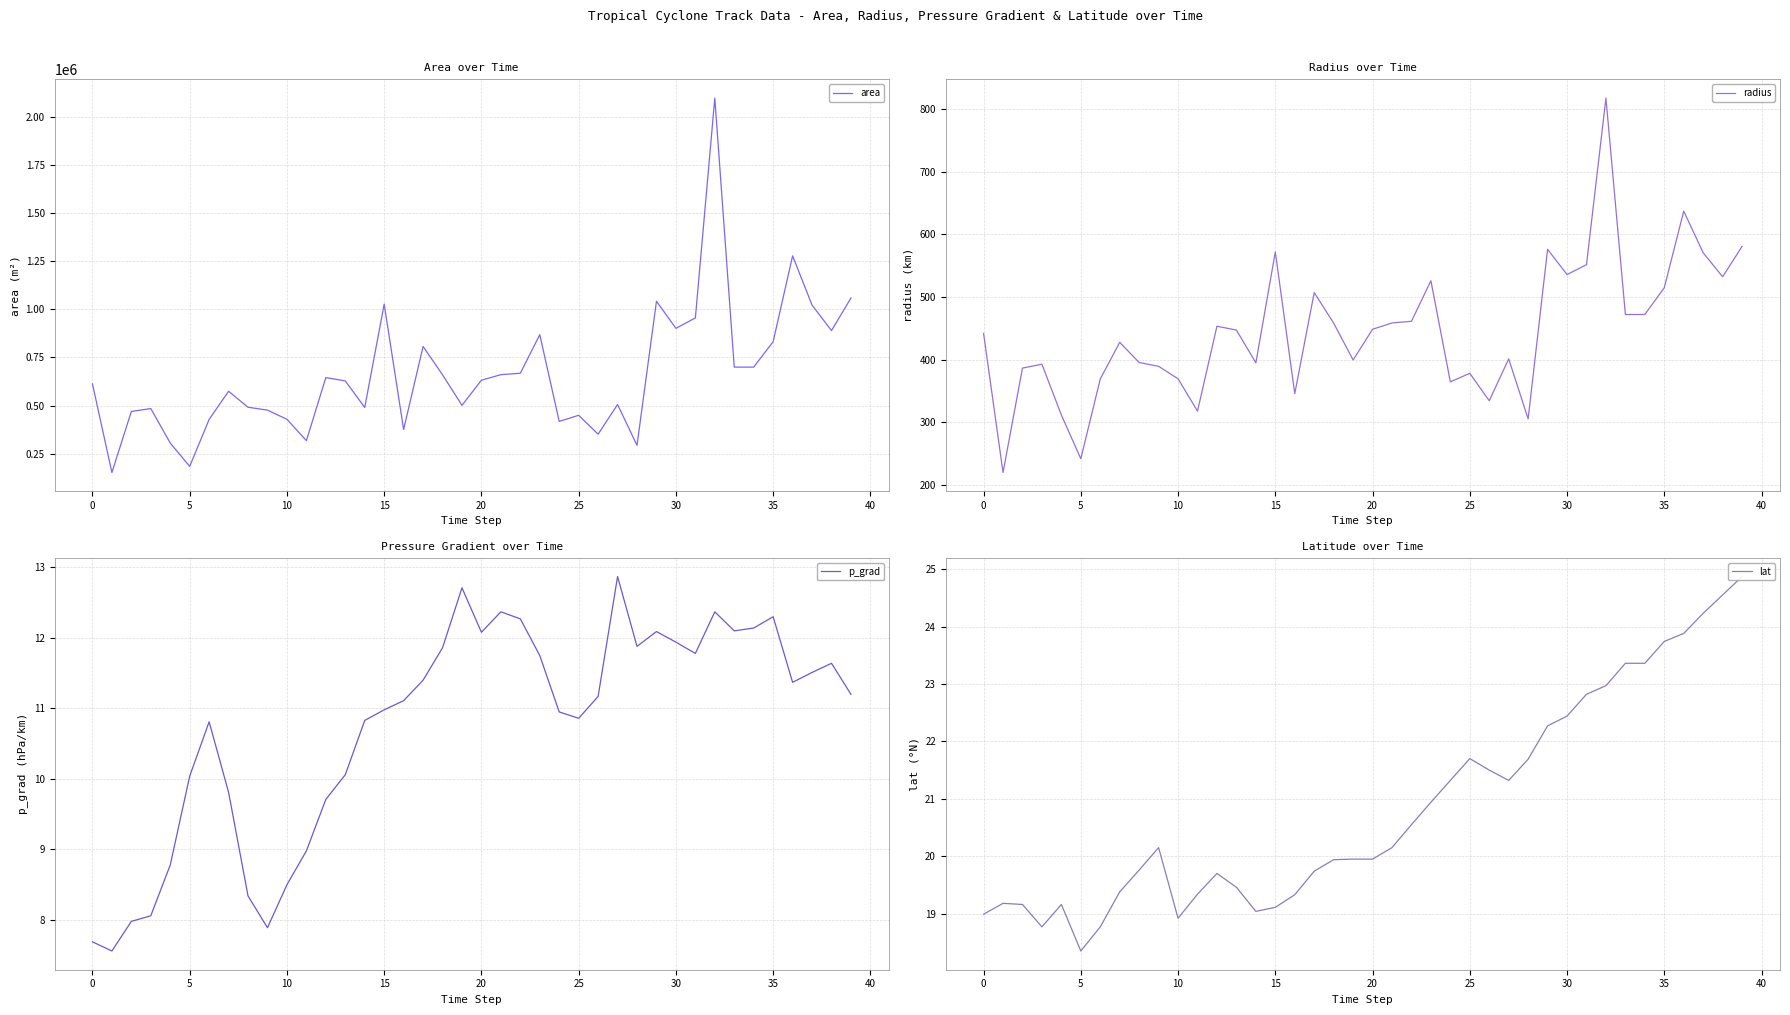

True or false: p_grad and area intersect in this chart.

False